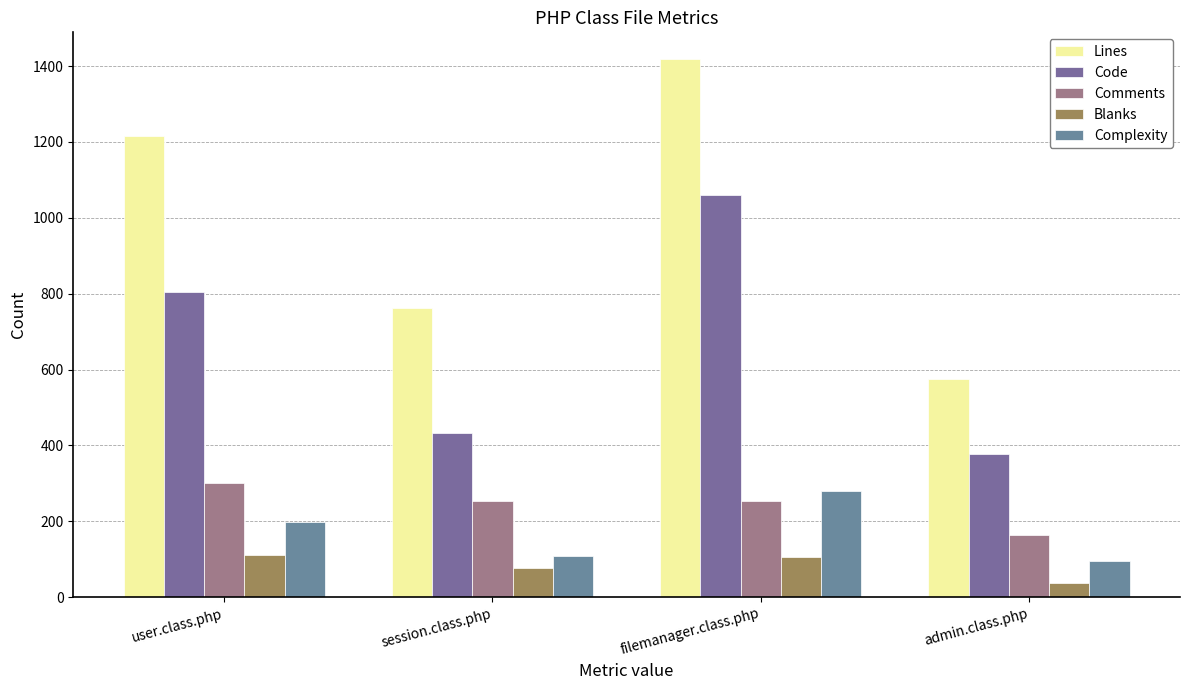

Where does the Blanks series first go above 105?

user.class.php